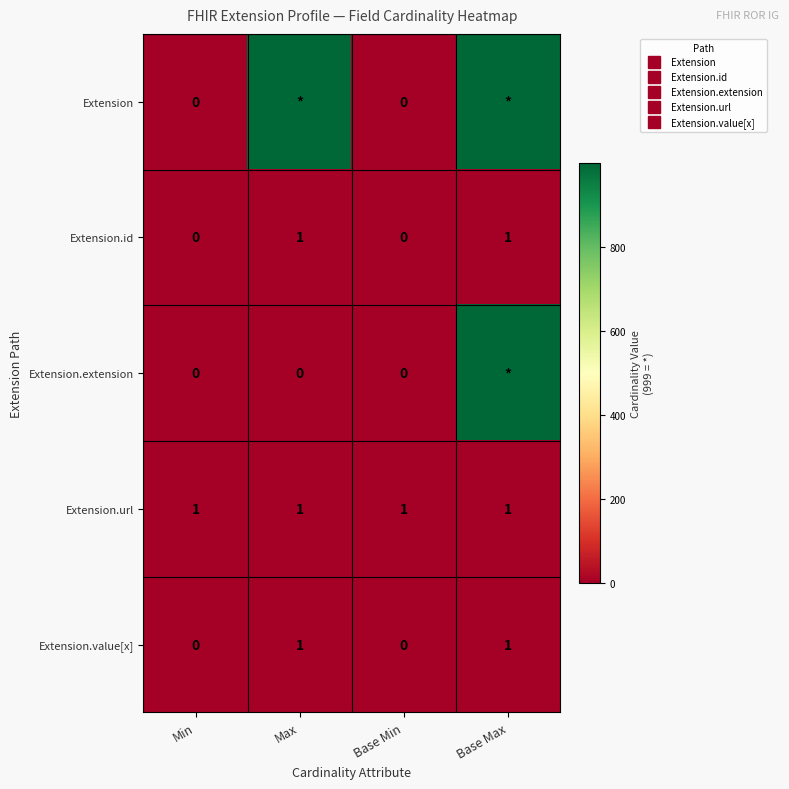

The Extension.id series shows 0 at Min. True or false?

True